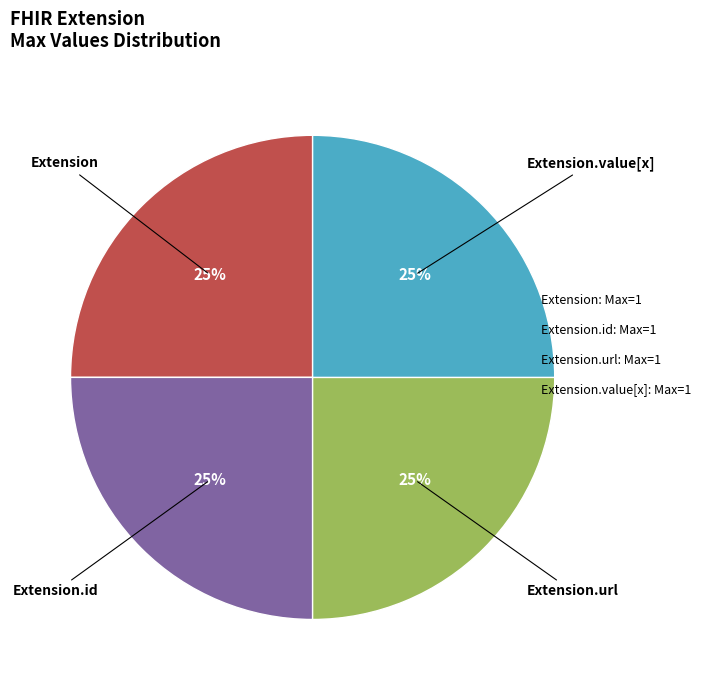

Is there any slice that represents more than half of the pie?

No